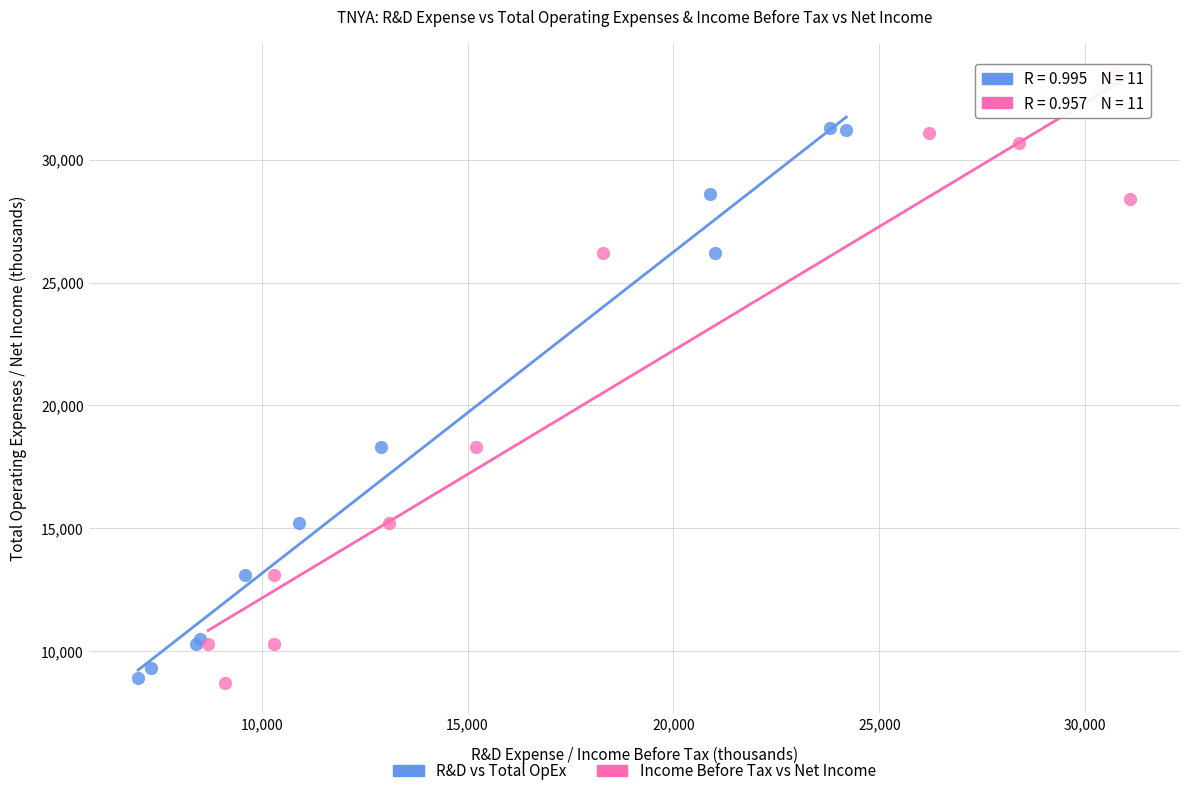

Which series has the largest Y range (max minus min)?

Income Before Tax vs Net Income